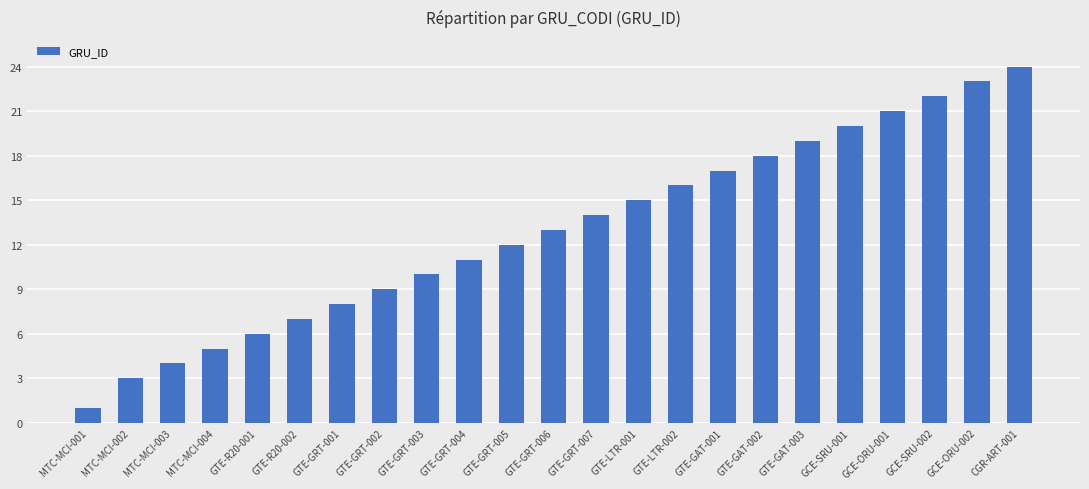

True or false: the data shows 2 at MTC-MCI-002.

False